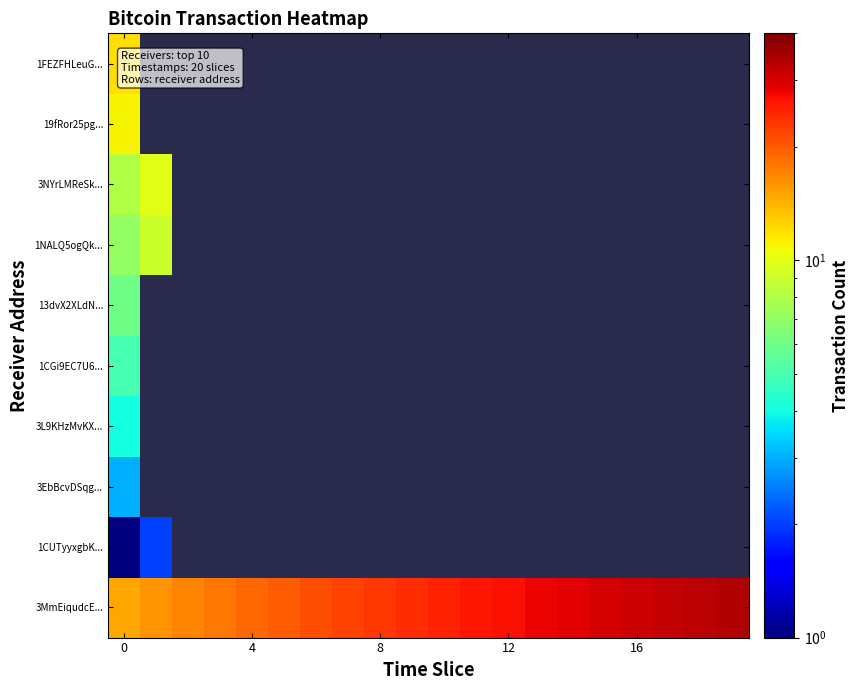

Rank the series by their maximum value, from highest to lowest.

3MmEiqudcE..., 1FEZFHLeuG..., 19fRor25pg..., 3NYrLMReSk..., 1NALQ5ogQk..., 13dvX2XLdN..., 1CGi9EC7U6..., 3L9KHzMvKX..., 3EbBcvDSqg..., 1CUTyyxgbK...